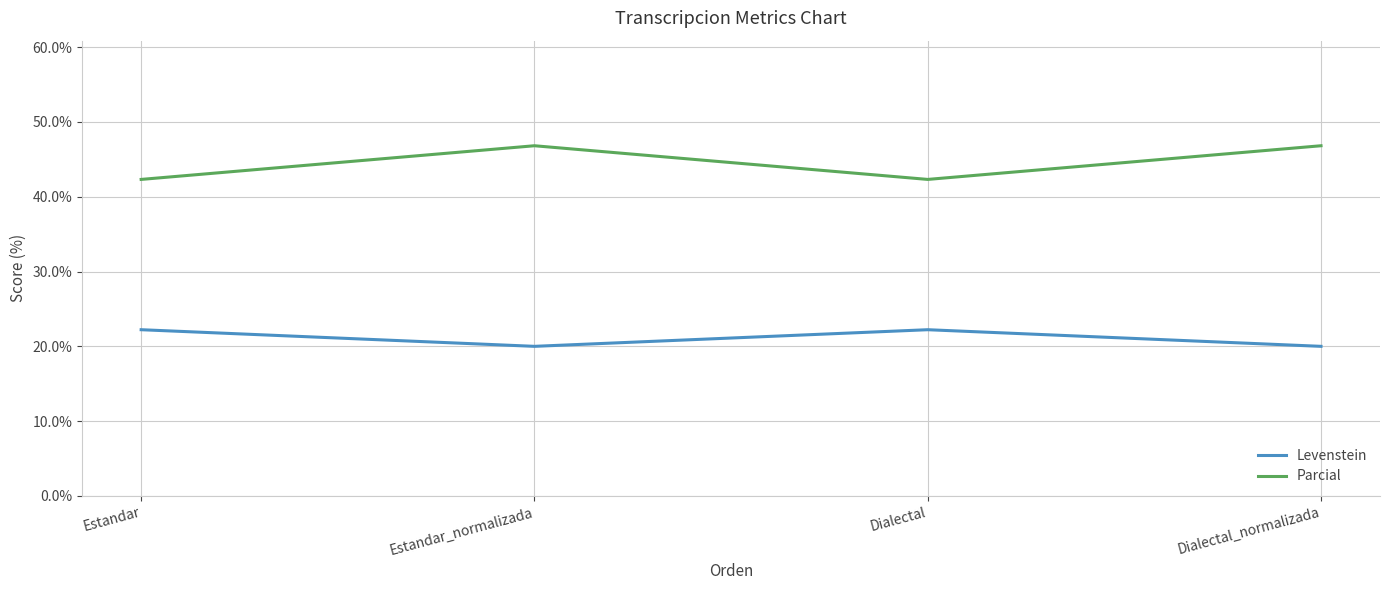

Where is the first local minimum for Parcial?

Dialectal